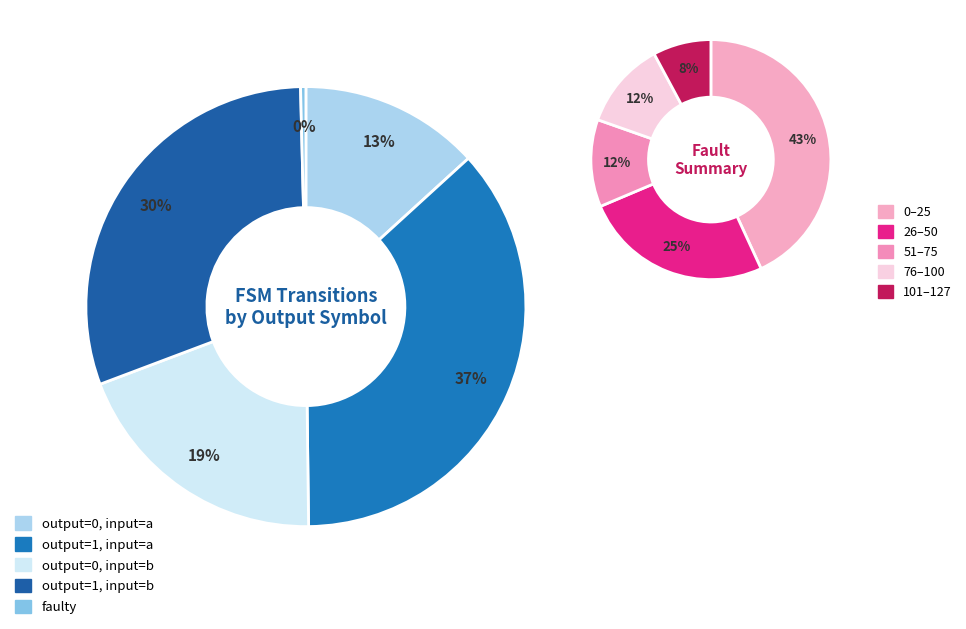

Between output_symbol=1, input=a and output_symbol=0, input=b, which is larger?

output_symbol=1, input=a